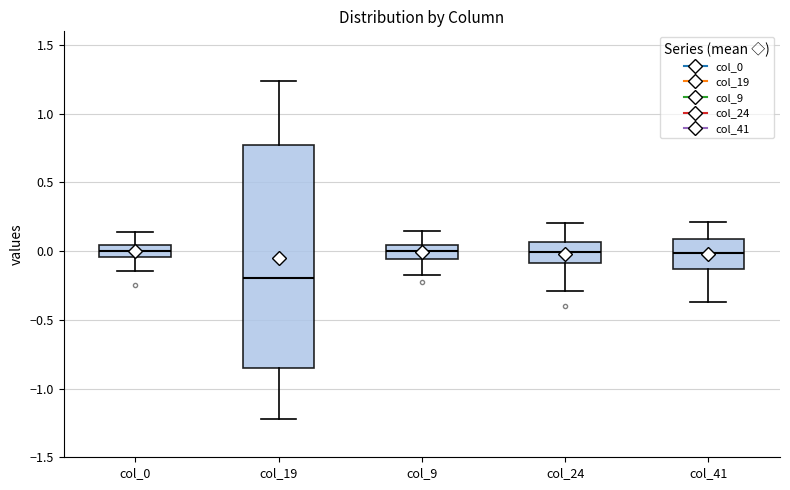

Reading left to right, read every box against the y-axis: the position of its median line, the range the box covers, and the ends of its whiskers. The values are not printed on the chart, so give them approximately, as read against the axis.

col_0: median 0.00, box -0.05 to 0.05, whiskers -0.15 to 0.15
col_19: median -0.20, box -0.85 to 0.75, whiskers -1.20 to 1.25
col_9: median 0.00, box -0.05 to 0.05, whiskers -0.15 to 0.15
col_24: median 0.00, box -0.10 to 0.05, whiskers -0.30 to 0.20
col_41: median 0.00, box -0.15 to 0.10, whiskers -0.35 to 0.20